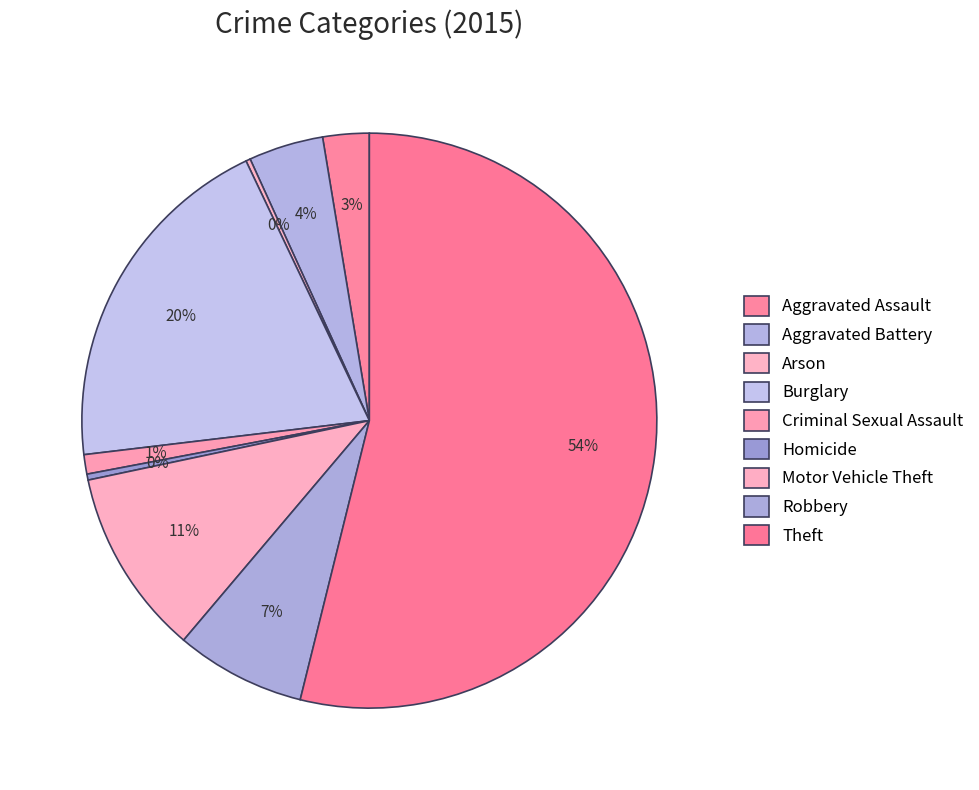

What portion of the pie excludes Motor Vehicle Theft?

89.5%